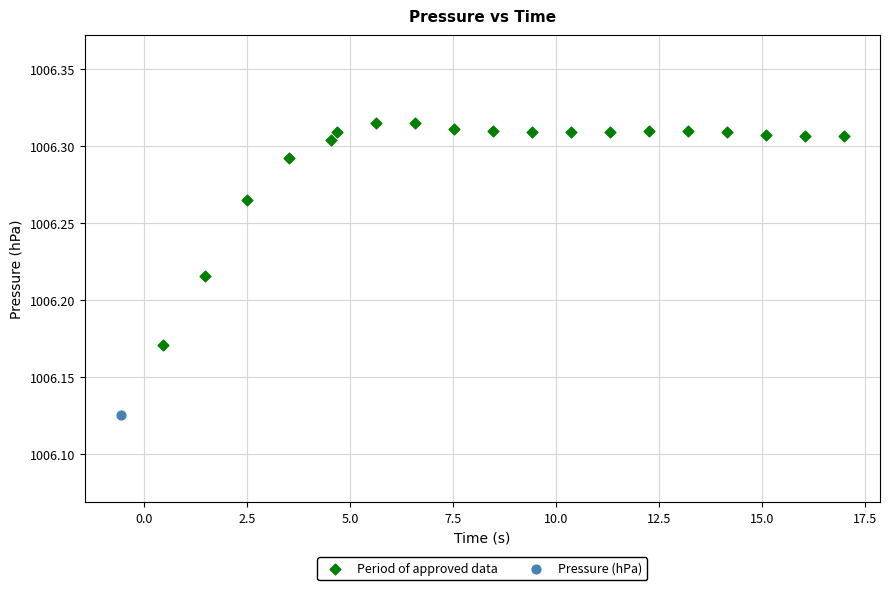

What are all the series names shown in the legend?

Period of approved data, Pressure (hPa)